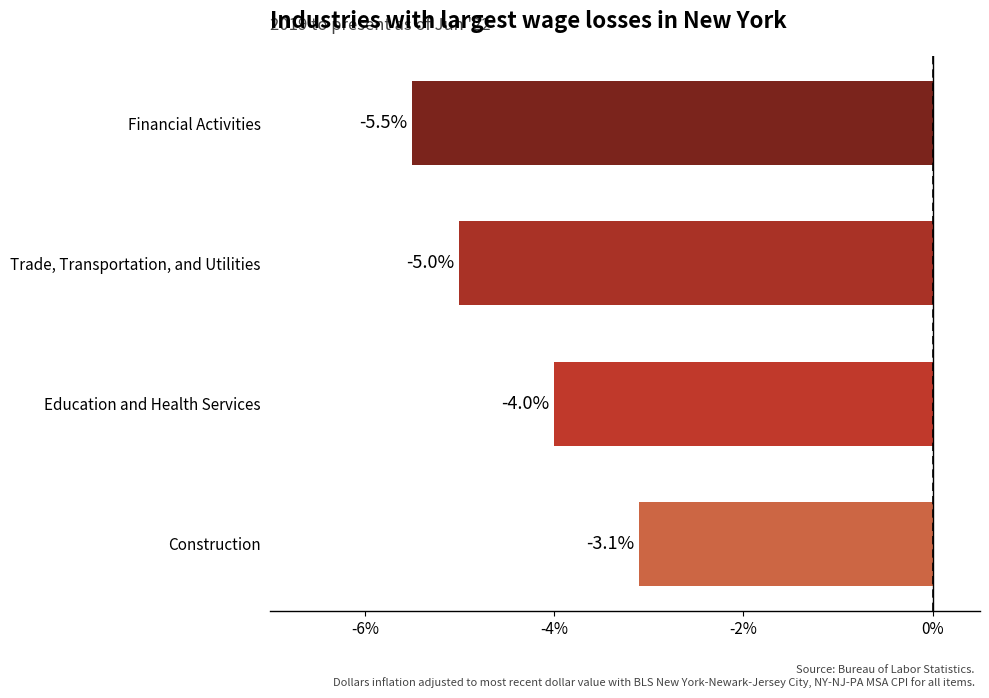

Is it true that the value at Trade, Transportation, and Utilities is -5.0?

True